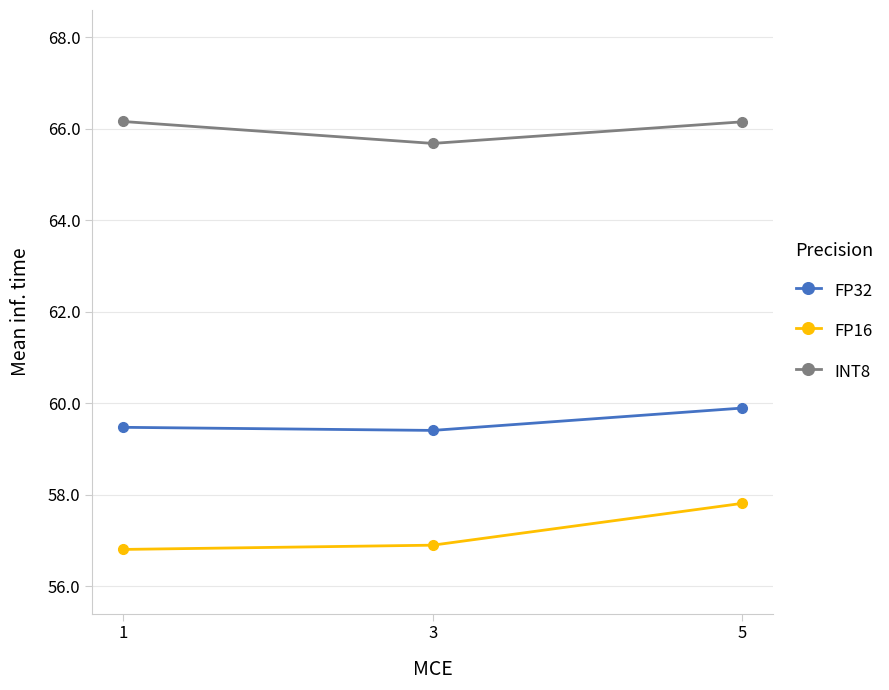

At which category is the sum across all series the highest?

5